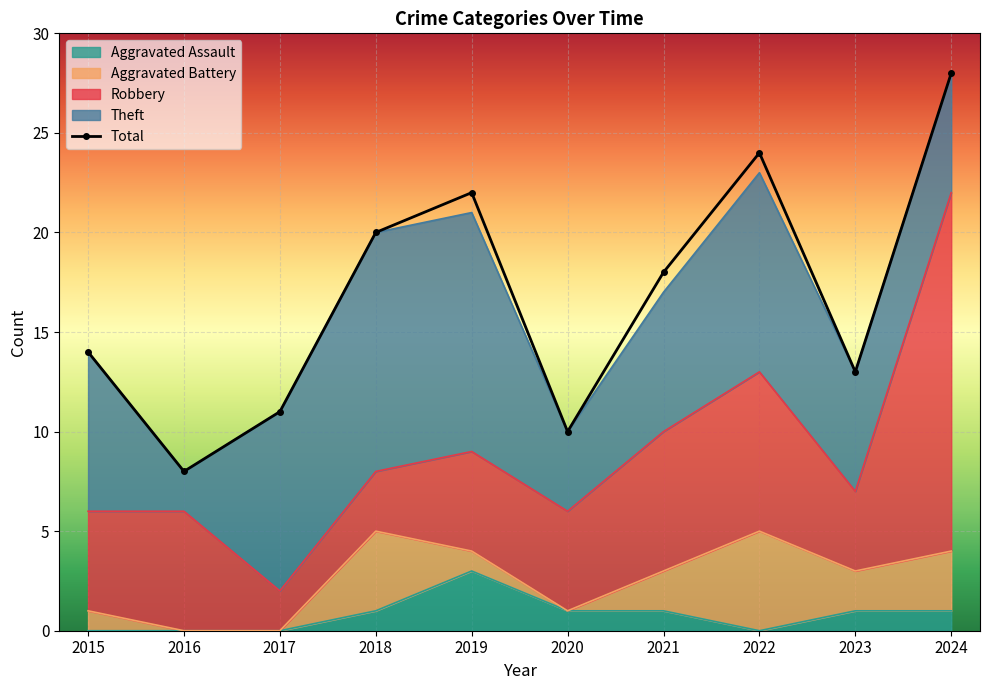

Reading right to left, extract all data points from this chart.

28	13	24	18	10	22	20	11	8	14